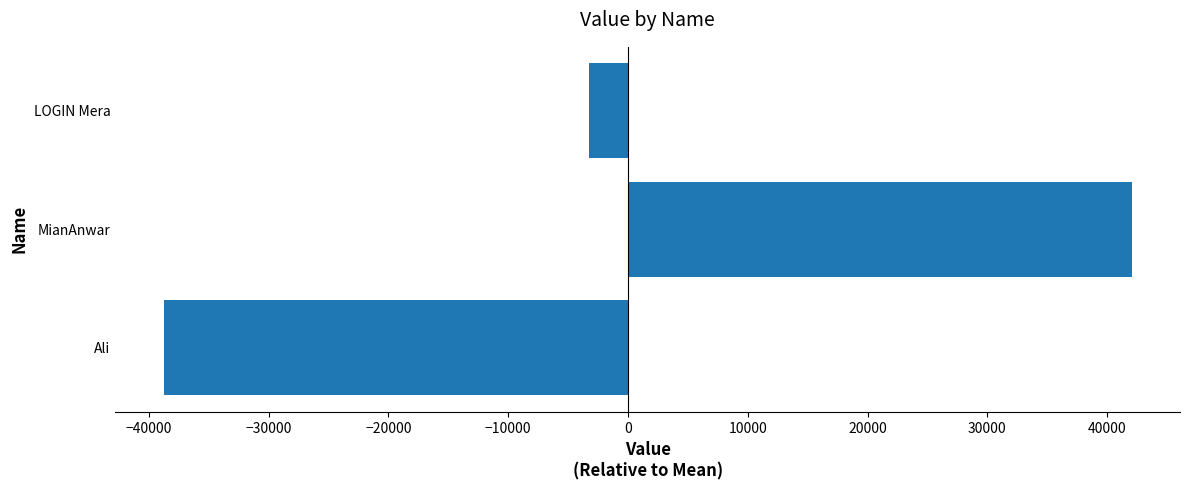

At which label is the value closest to 1633?

LOGIN Mera